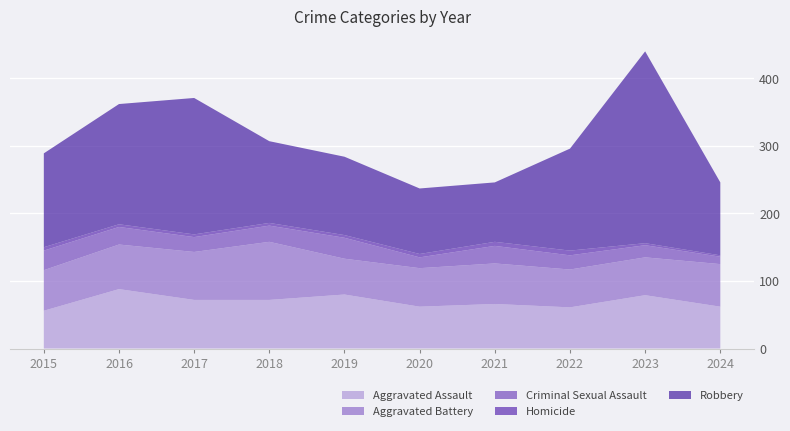

Reading right to left, transcribe all the data shown in this chart.

Aggravated Assault: 2024=62	2023=79	2022=61	2021=66	2020=62	2019=80	2018=72	2017=72	2016=88	2015=56
Aggravated Battery: 2024=63	2023=56	2022=56	2021=60	2020=57	2019=53	2018=86	2017=71	2016=66	2015=60
Criminal Sexual Assault: 2024=11	2023=18	2022=21	2021=26	2020=16	2019=31	2018=24	2017=22	2016=26	2015=29
Homicide: 2024=2	2023=3	2022=7	2021=6	2020=5	2019=4	2018=4	2017=4	2016=4	2015=5
Robbery: 2024=108	2023=284	2022=151	2021=88	2020=97	2019=116	2018=121	2017=202	2016=178	2015=139